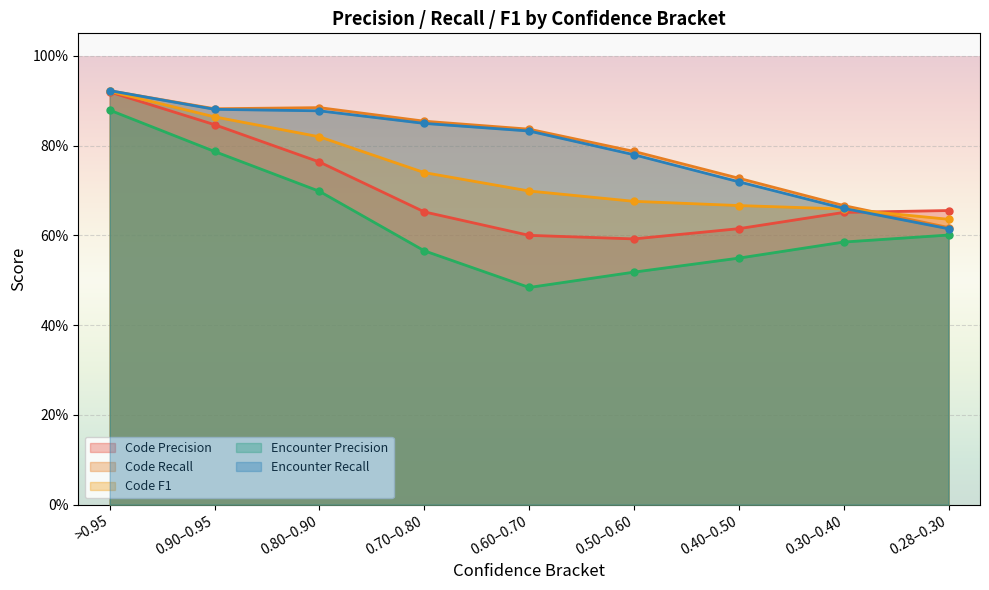

Which series has the largest range (max minus min)?

Encounter Precision